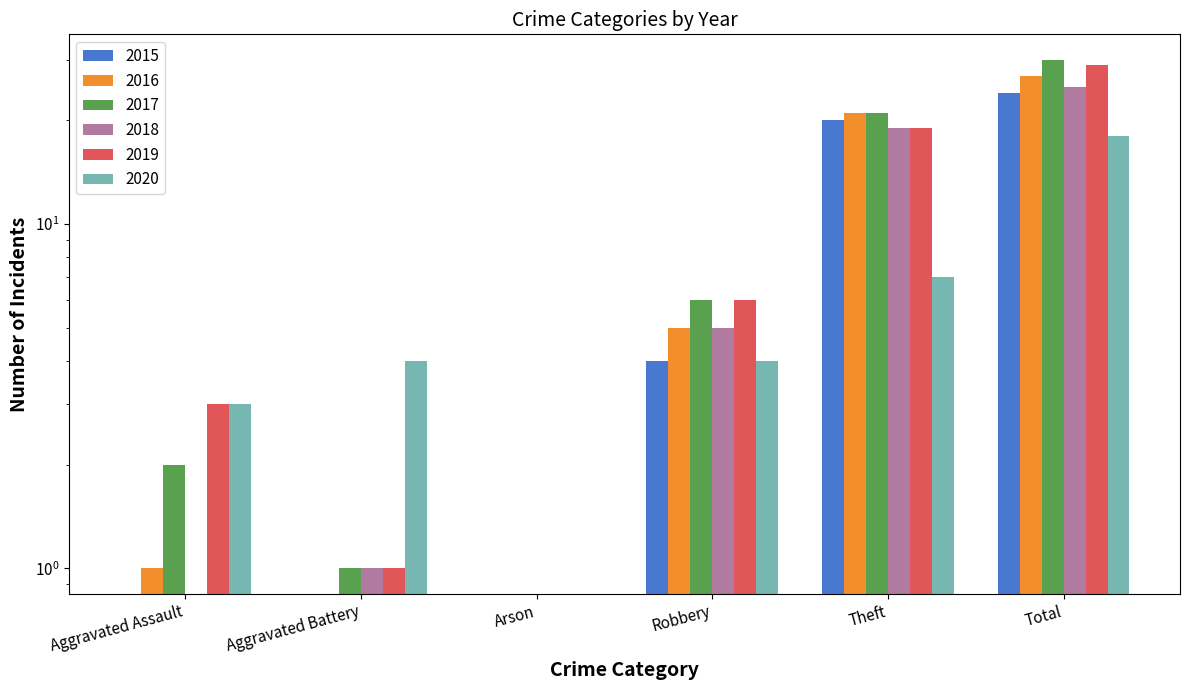

Rank the series by their maximum value, from highest to lowest.

2017, 2019, 2016, 2018, 2015, 2020